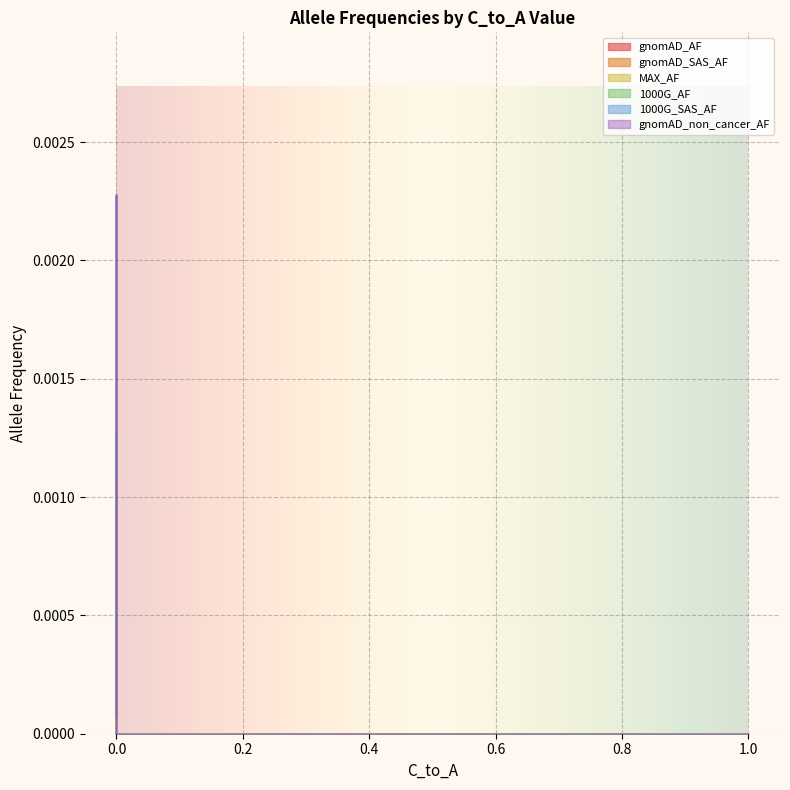

True or false: gnomAD_AF has more than 2 points higher than both neighbors.

False